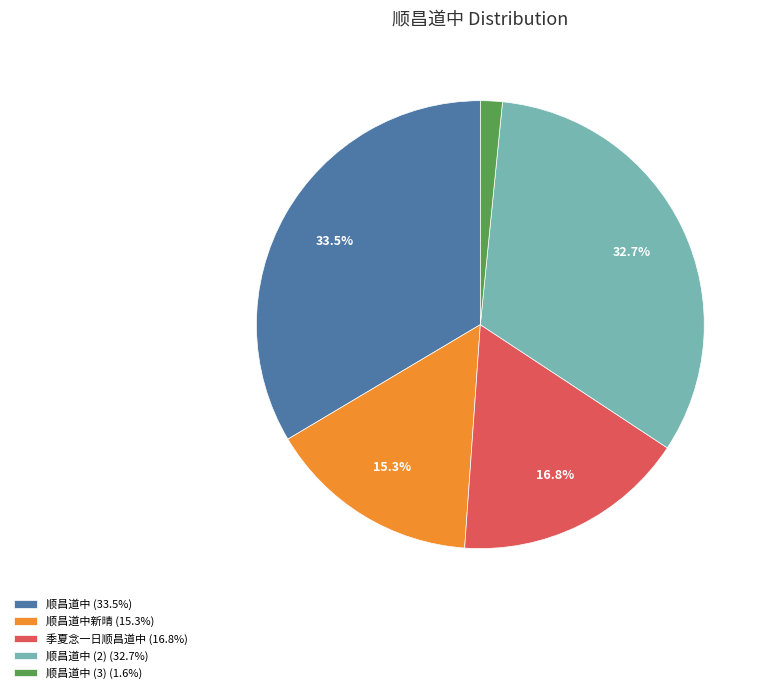

Is there a majority slice in this chart?

No